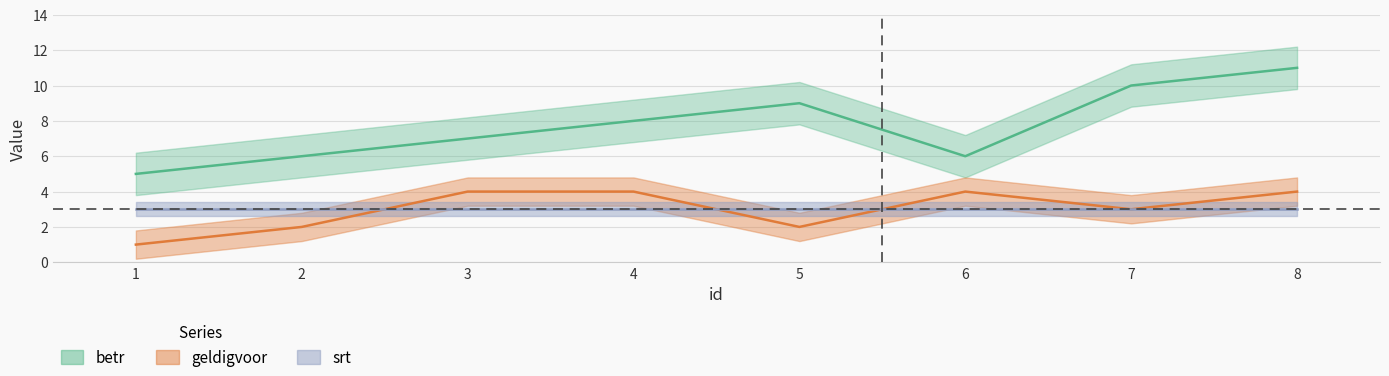

Is it true that betr equals 8 at 4?

True